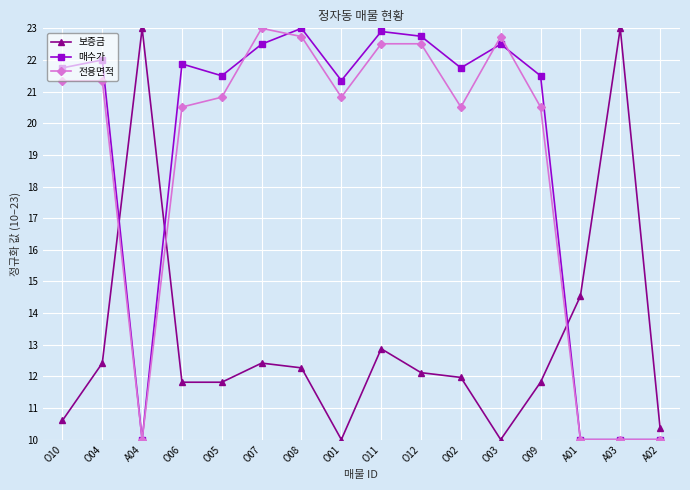

True or false: 전용면적 has a value of 7.5 at O02.

False